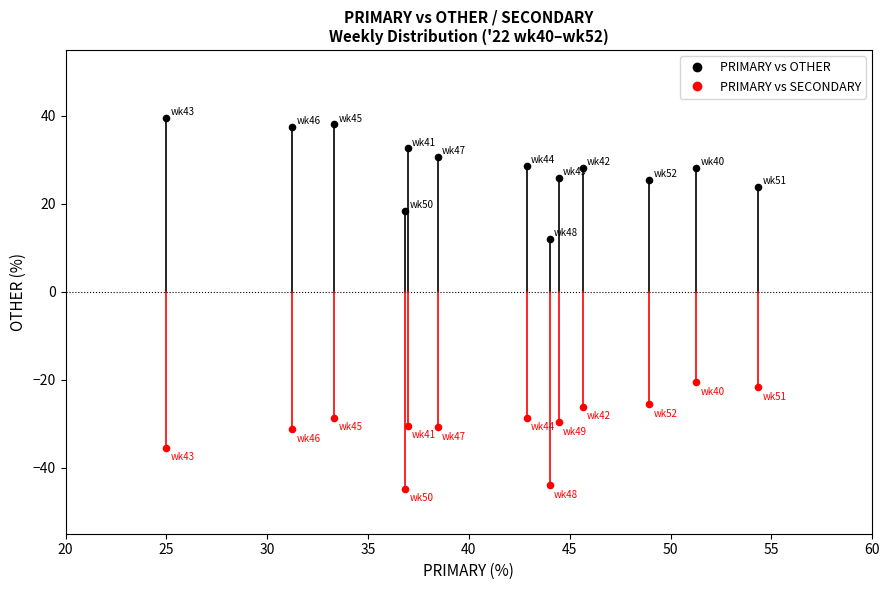

Across all series, what Y value is closest to -2?

12.0